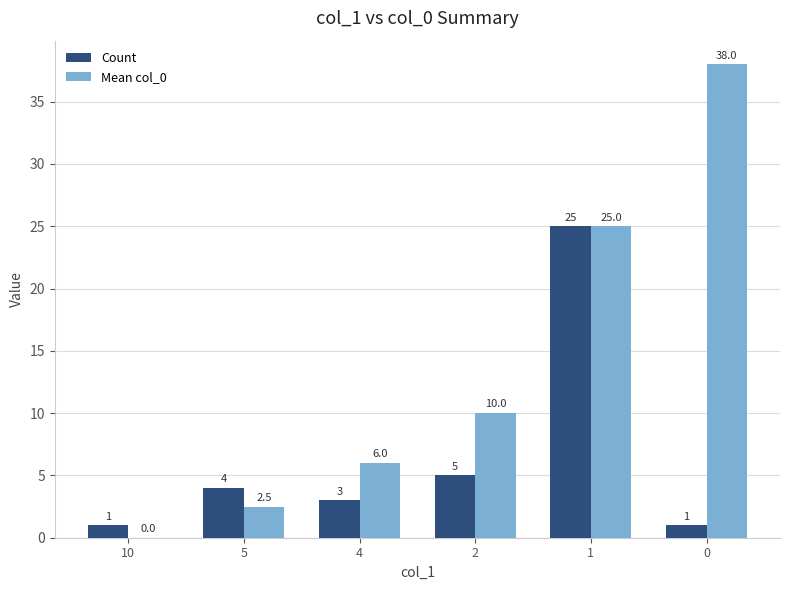

Reading right to left, extract all data points from this chart.

Count: 1.0	25.0	5.0	3.0	4.0	1.0
Mean col_0: 38.0	25.0	10.0	6.0	2.5	0.0